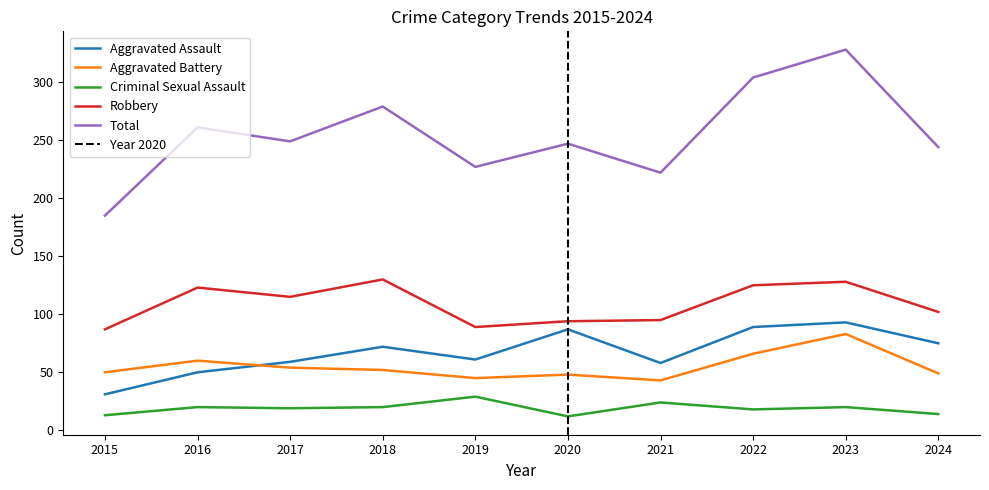

Does the chart display data point markers on the line(s)?

No